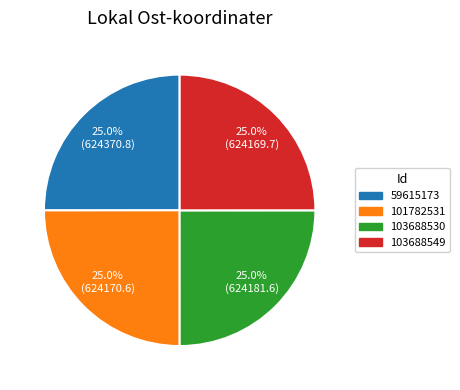

To the nearest percent, what portion does 59615173 represent?

25%